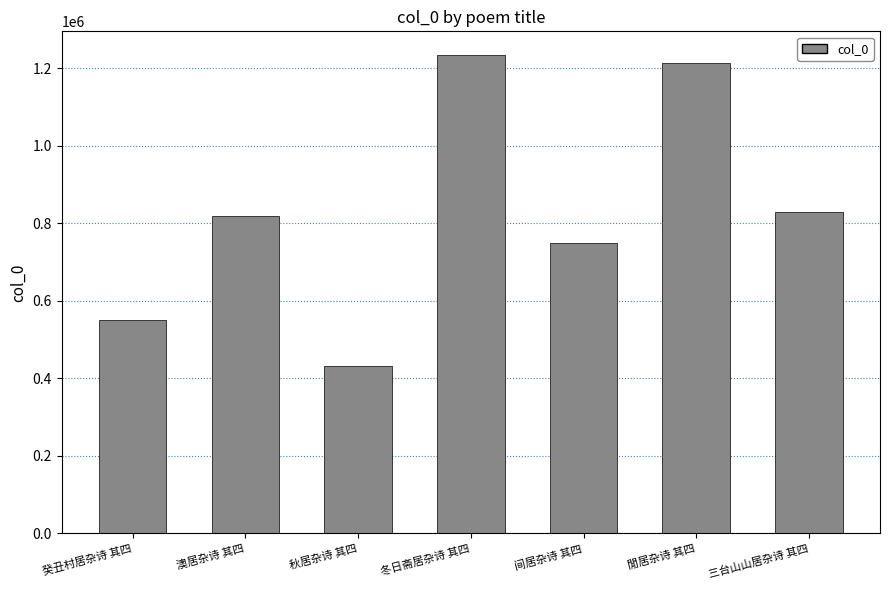

What is the greatest value displayed?

1232948